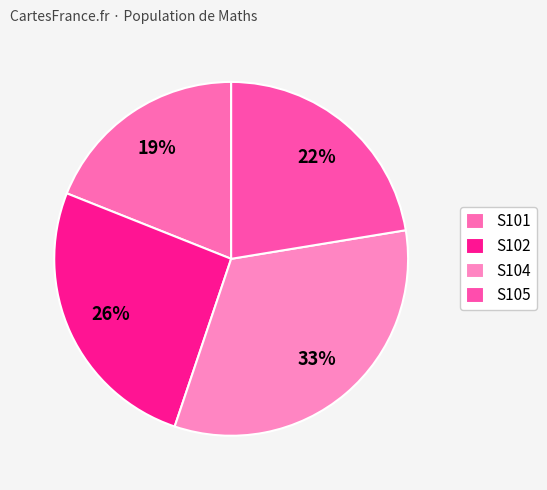

What is the largest slice in the pie chart?

S104